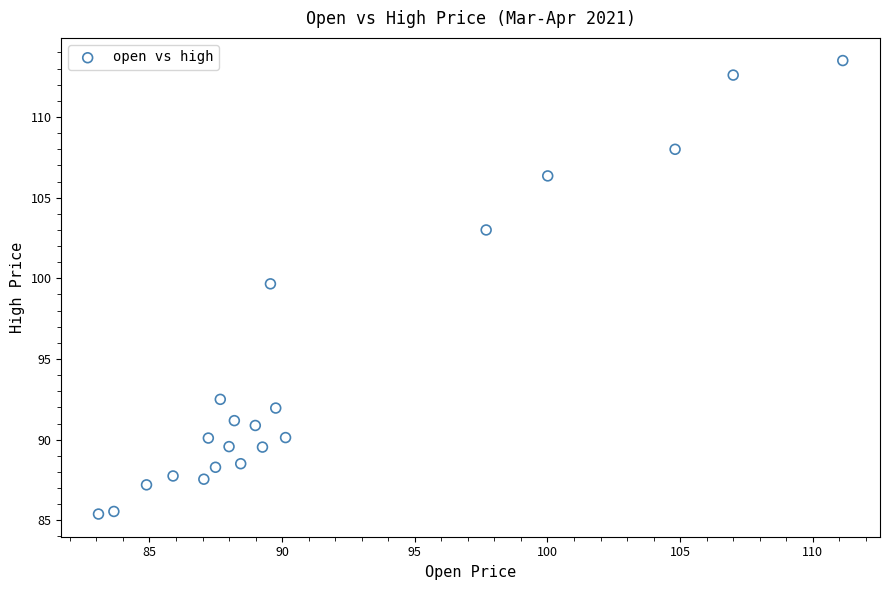

What Y value in the scatter plot is closest to 99?

99.7